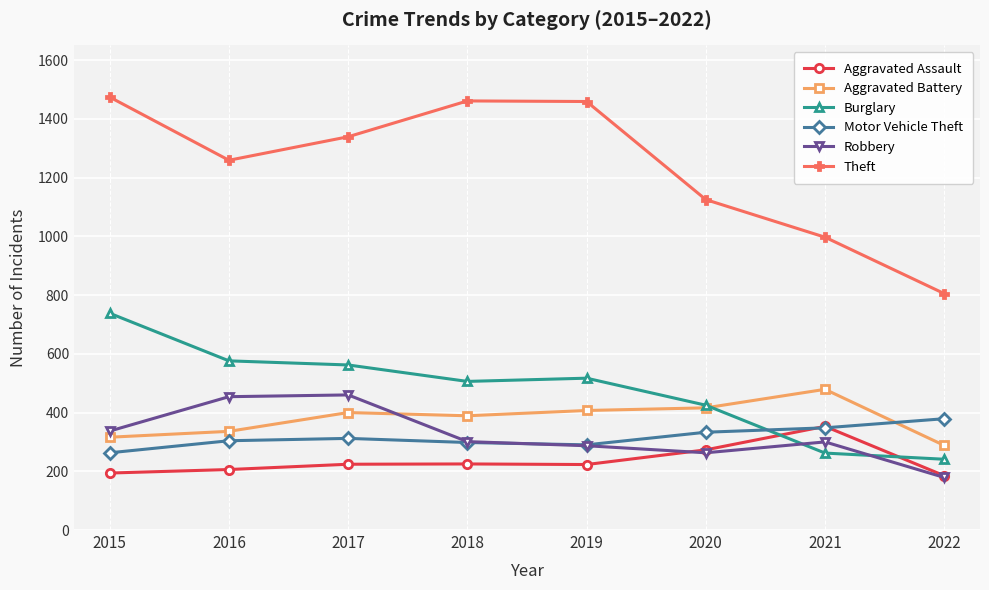

At which category does Theft reach its first local valley?

2016